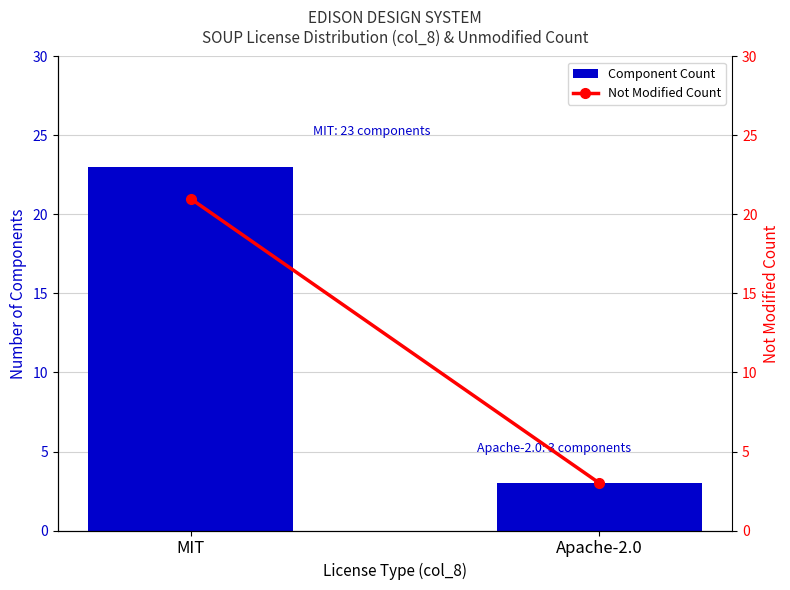

Reading right to left, extract all data points from this chart.

Component Count: 3	23
Not Modified Count: 3	21